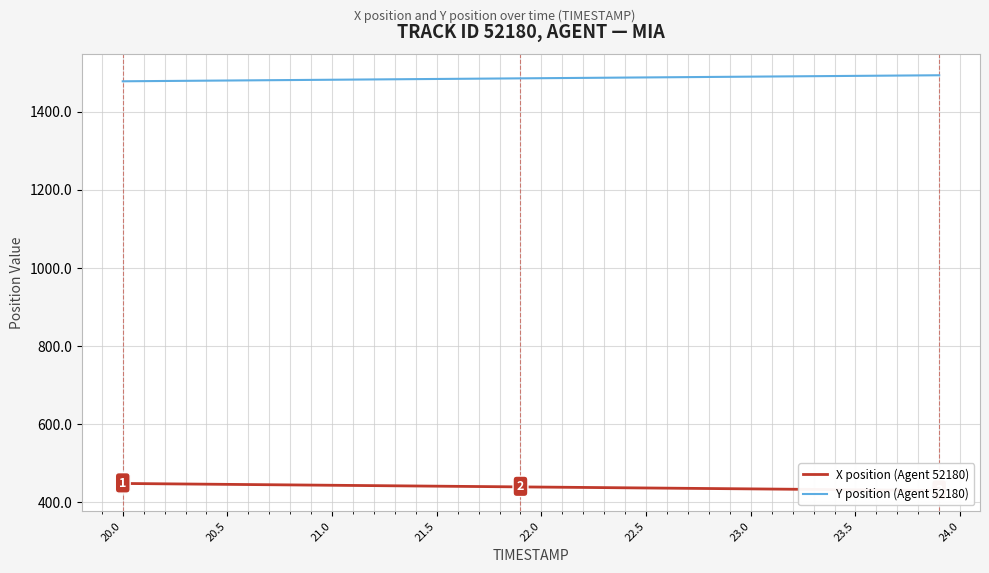

Count the number of categories in the chart.

40